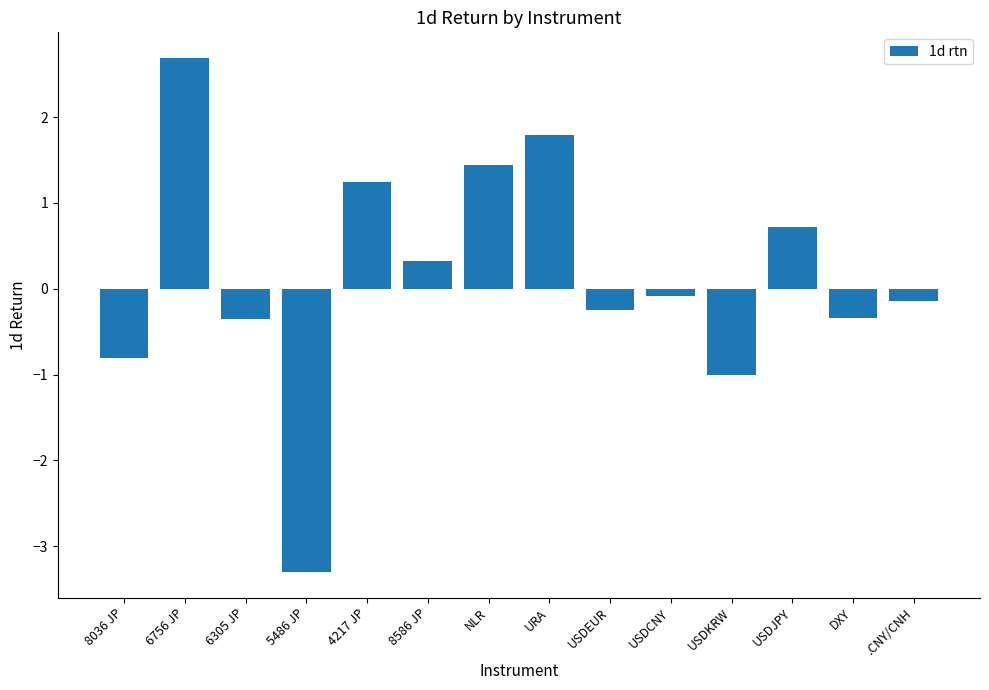

What is the label of the 11th bar from the left?

USDKRW